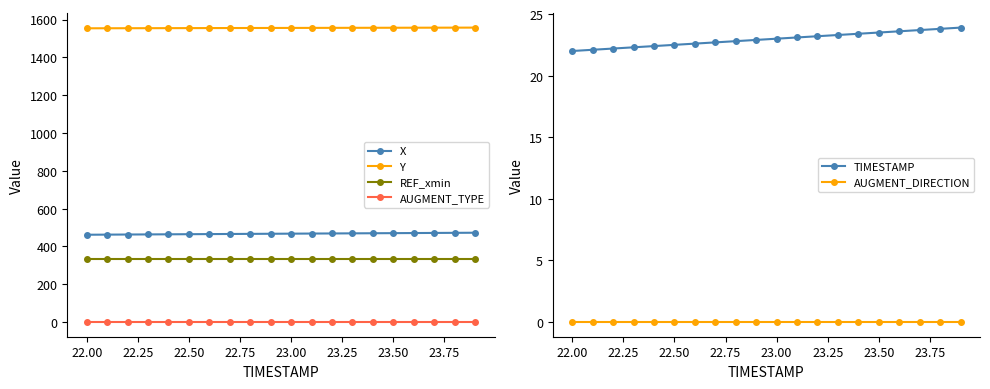

How many data points in Y are less than 1555?

7